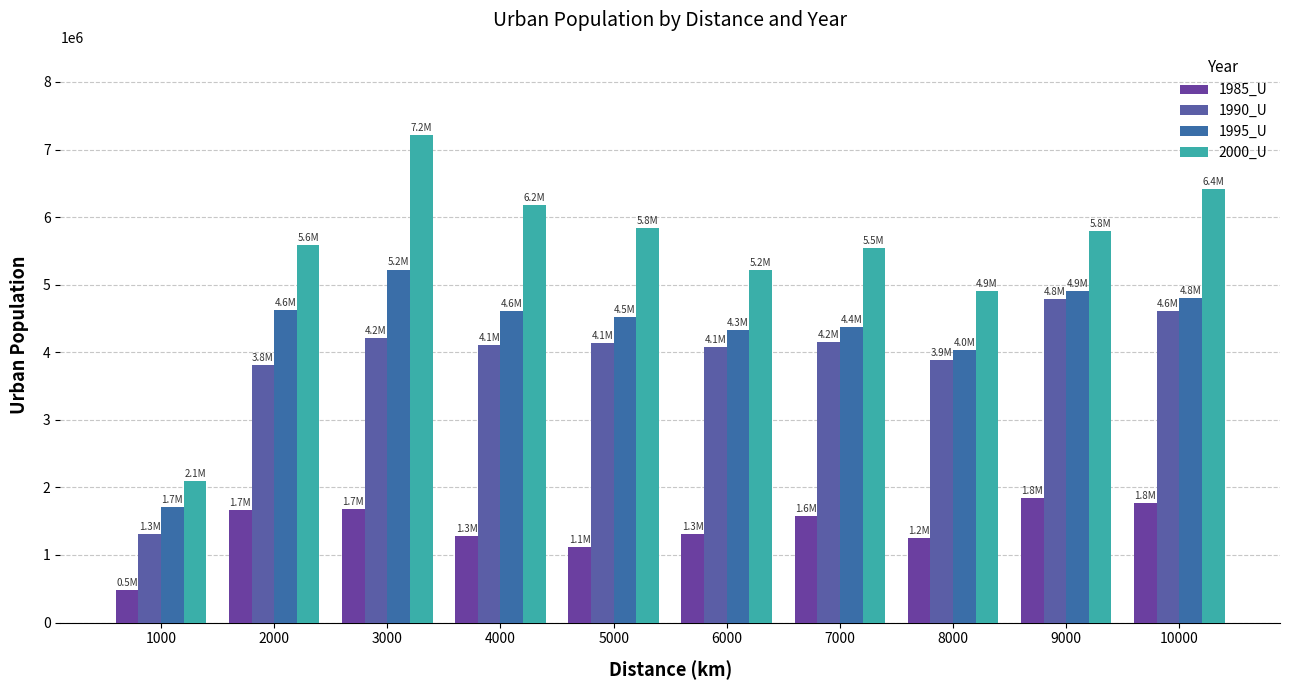

Rank the series at 4000 from highest to lowest value.

2000_U, 1995_U, 1990_U, 1985_U